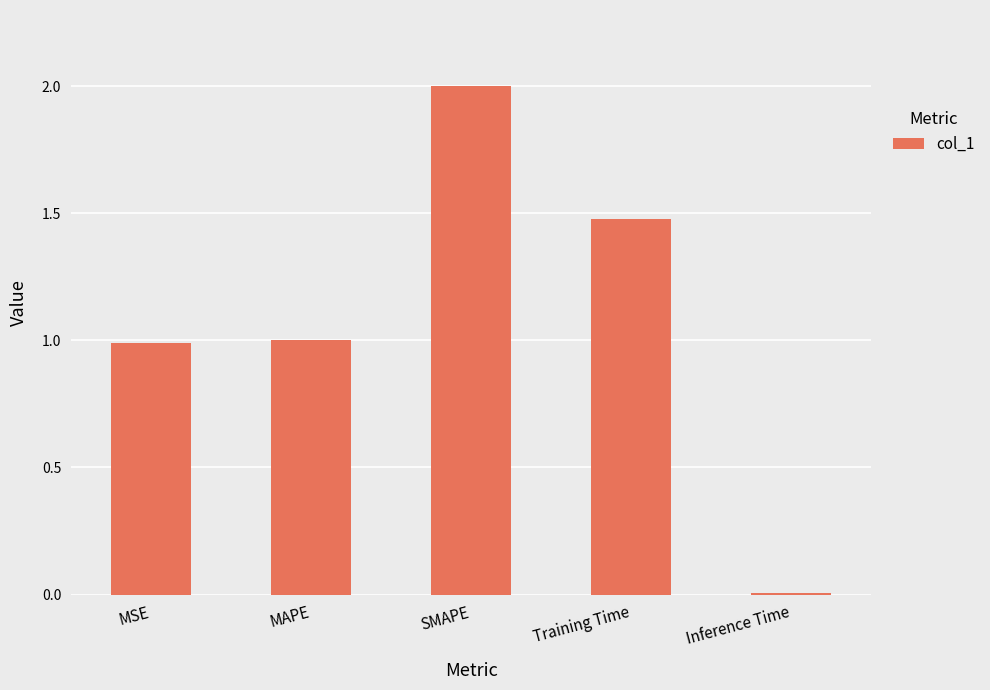

Which label corresponds to the largest value in the chart?

SMAPE